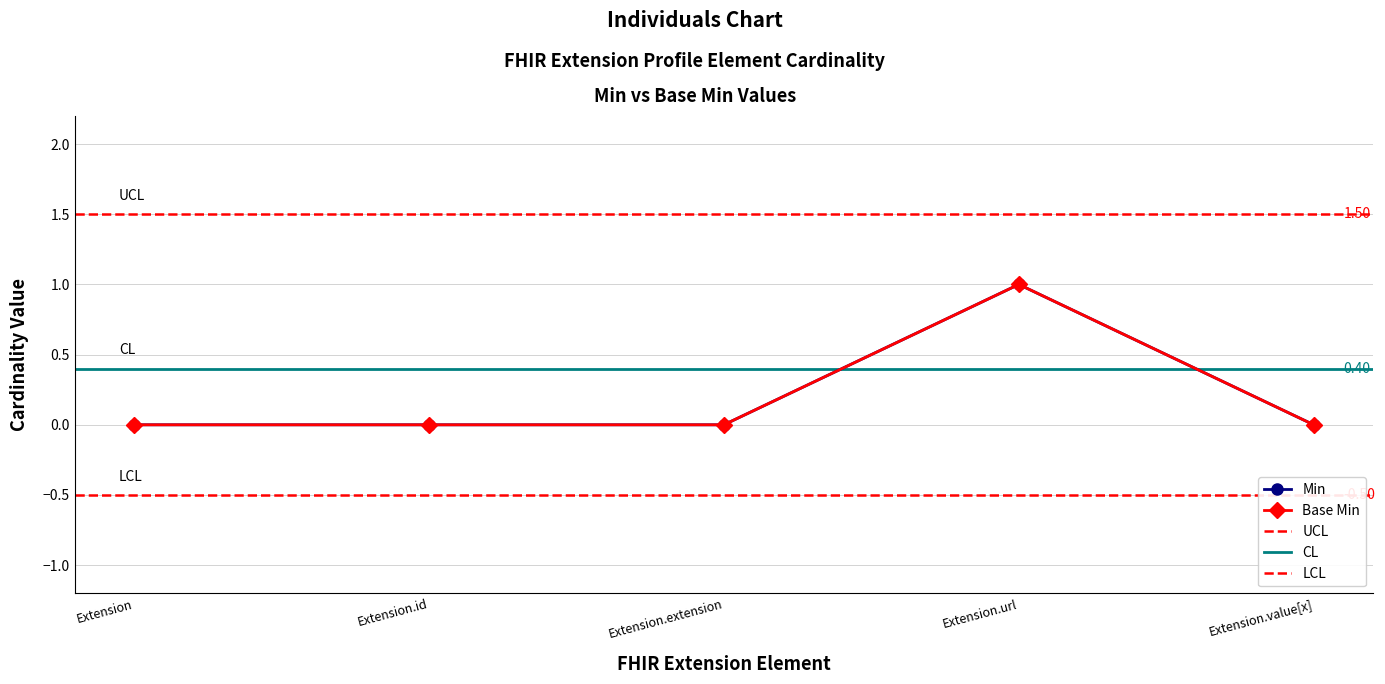

True or false: Base Min and Min intersect in this chart.

False